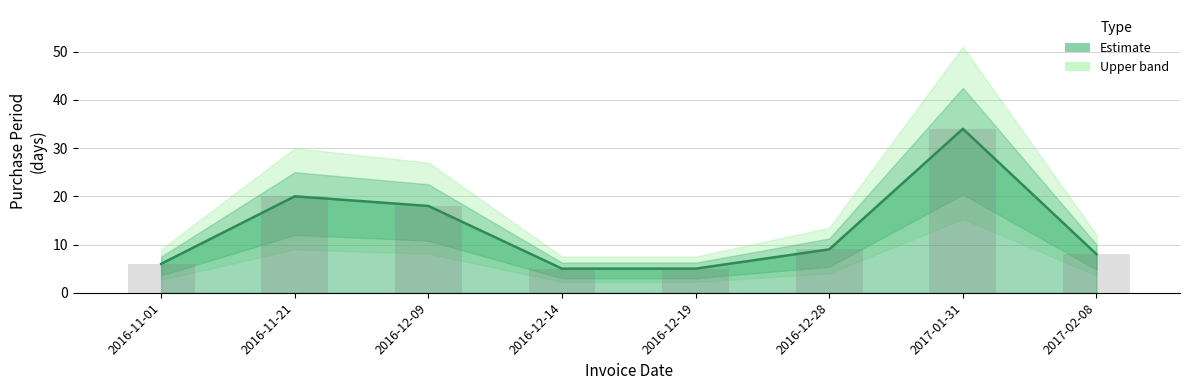

What is the difference between the values at 2016-11-01 and 2016-11-21?

14